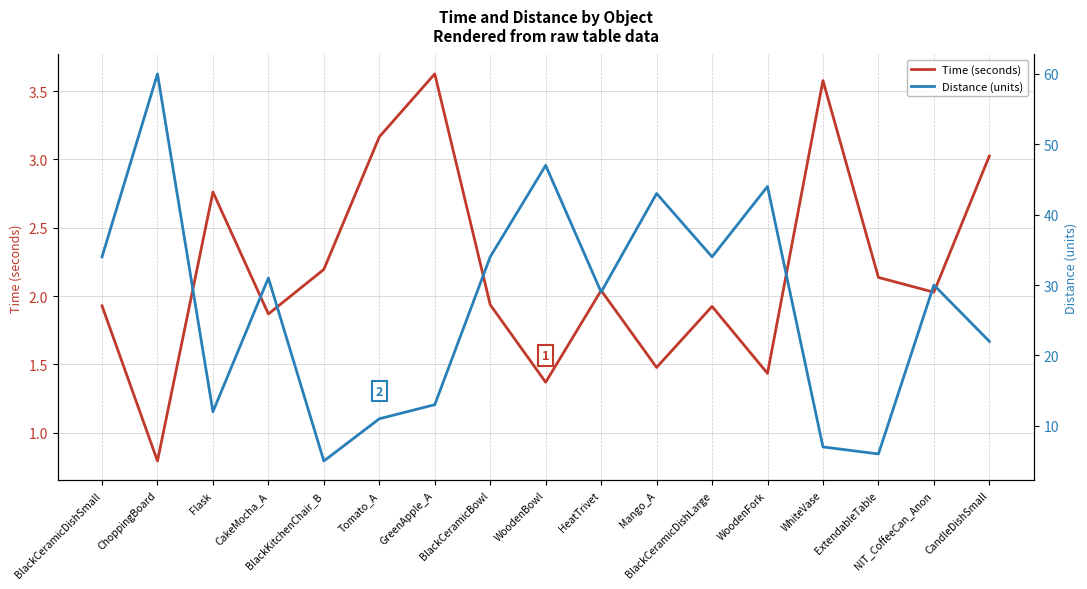

What are all the series names shown in the legend?

Time (seconds), Distance (units)